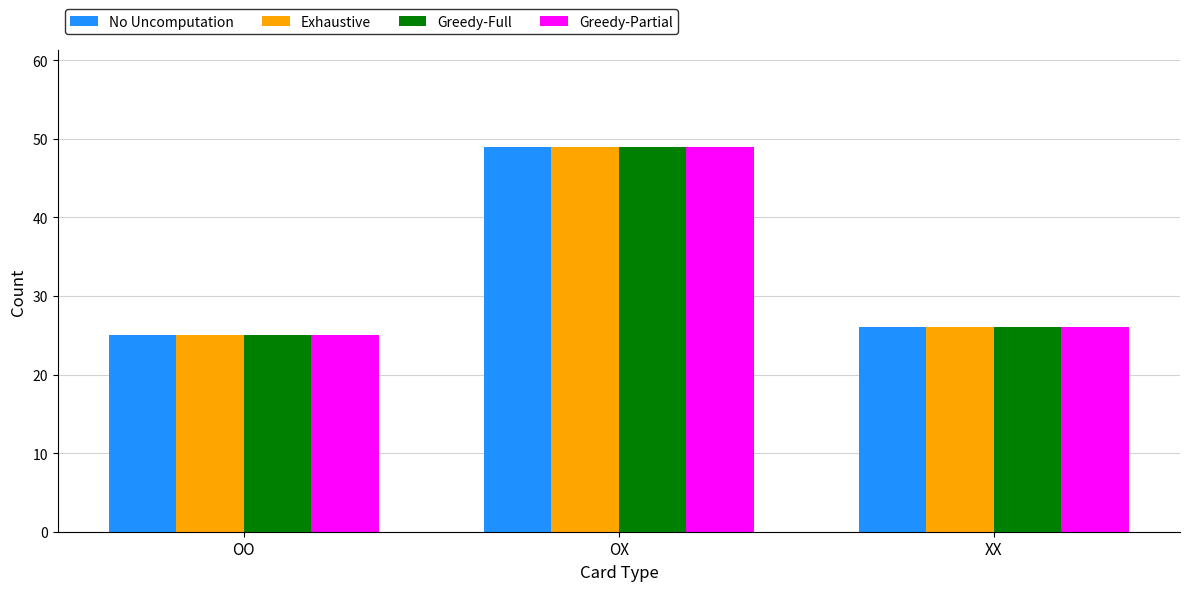

How many bars are there in each group?

4